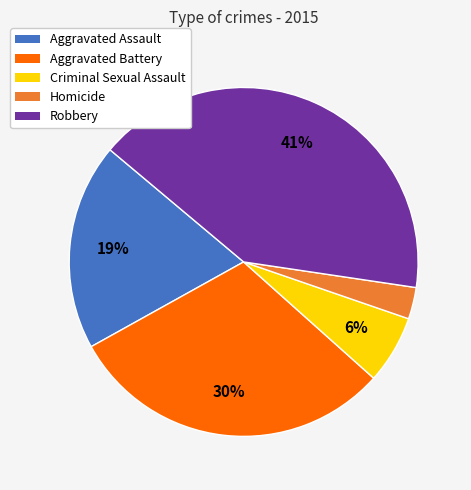

How many slices are in this pie chart?

5